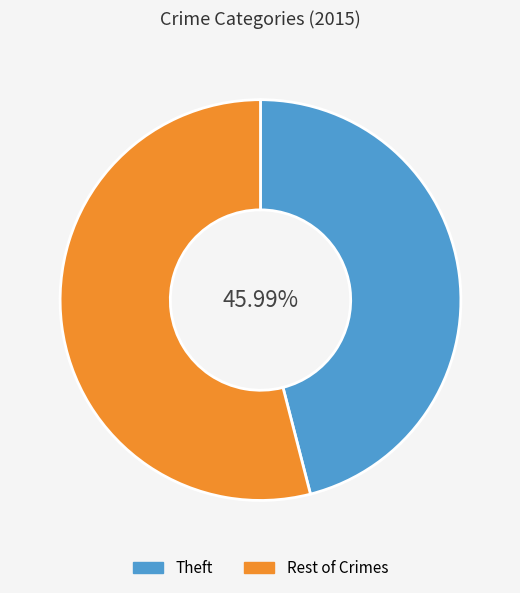

To the nearest percent, what is the difference between the largest and smallest slice percentages?

8%